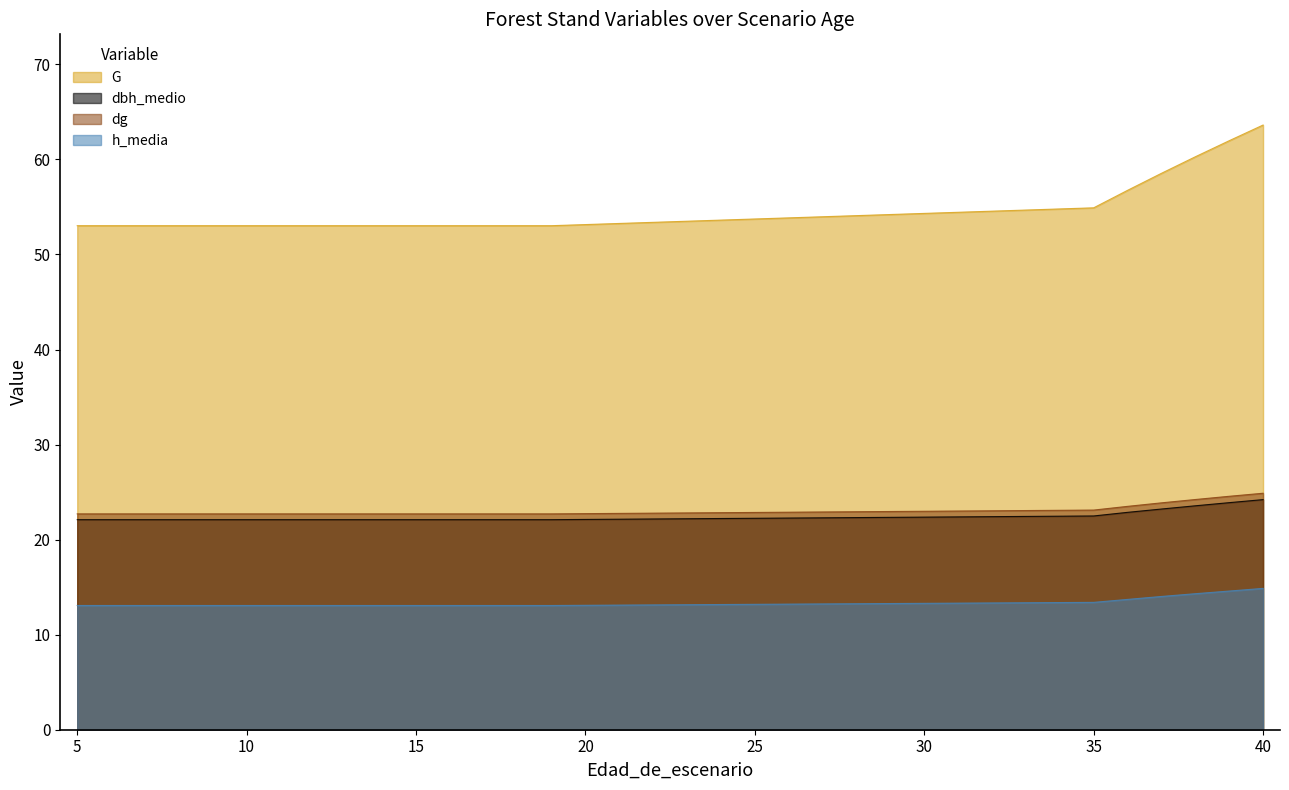

True or false: dg has more than 1 interior local peaks.

False